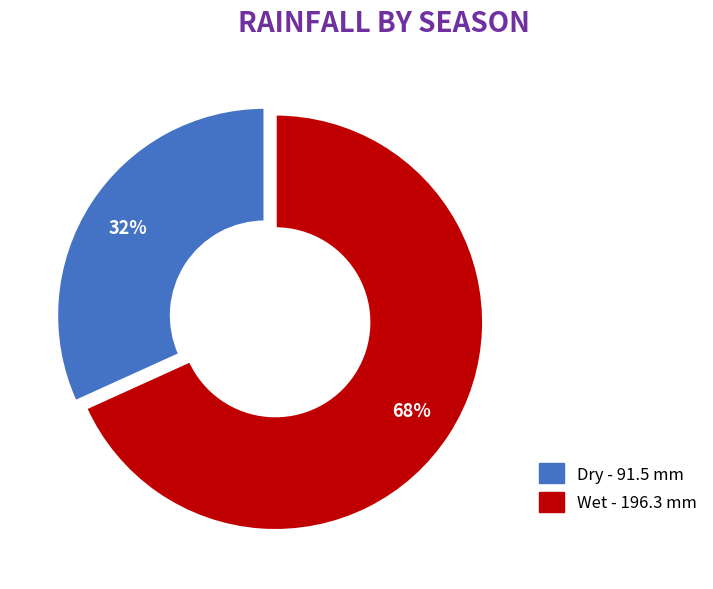

Does any single category account for the majority?

Yes